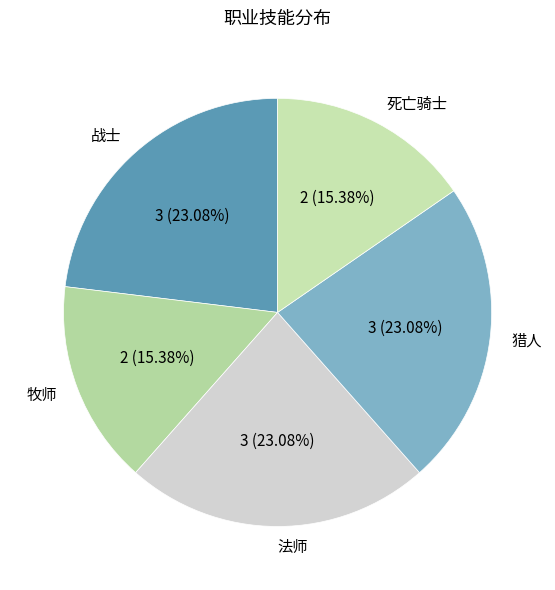

Is it true that 法师 is 23% of the pie?

True